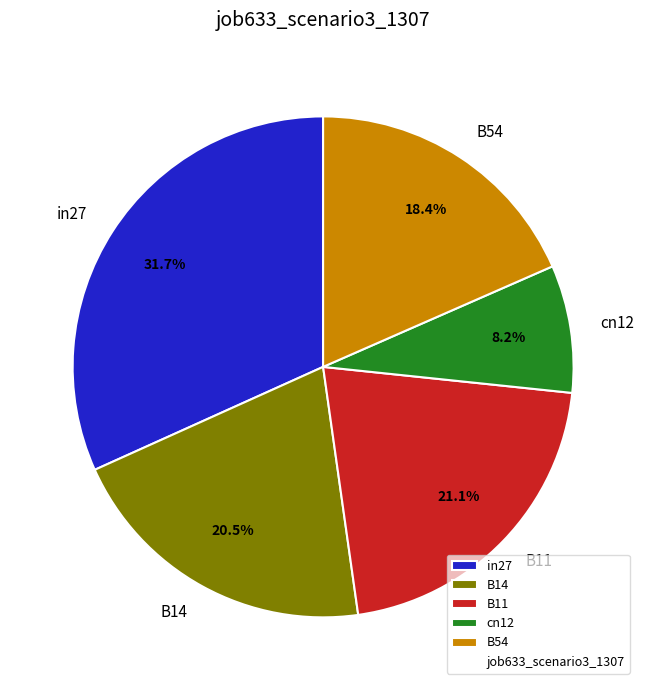

Rank the categories by value from lowest to highest.

cn12, B54, B14, B11, in27